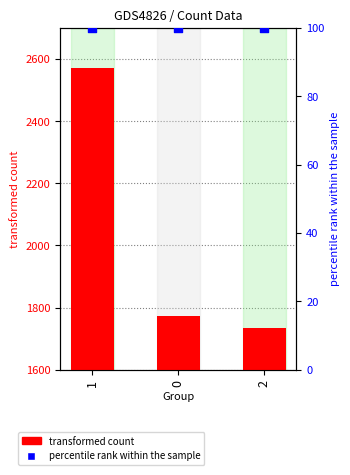

What is the total value across all series at 1?

2670